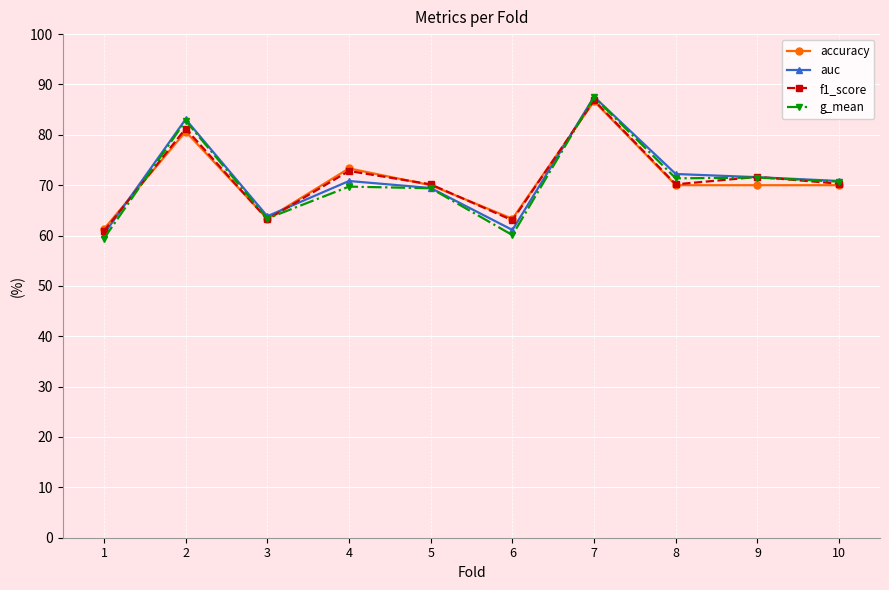

What are all the series names shown in the legend?

accuracy, auc, f1_score, g_mean